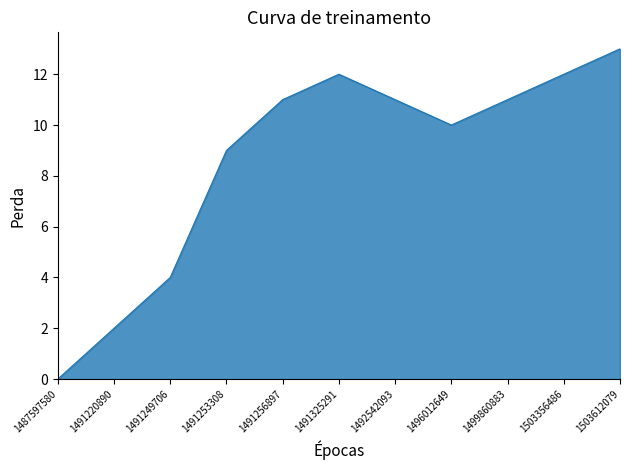

True or false: the data shows 12 at 1491253308.

False